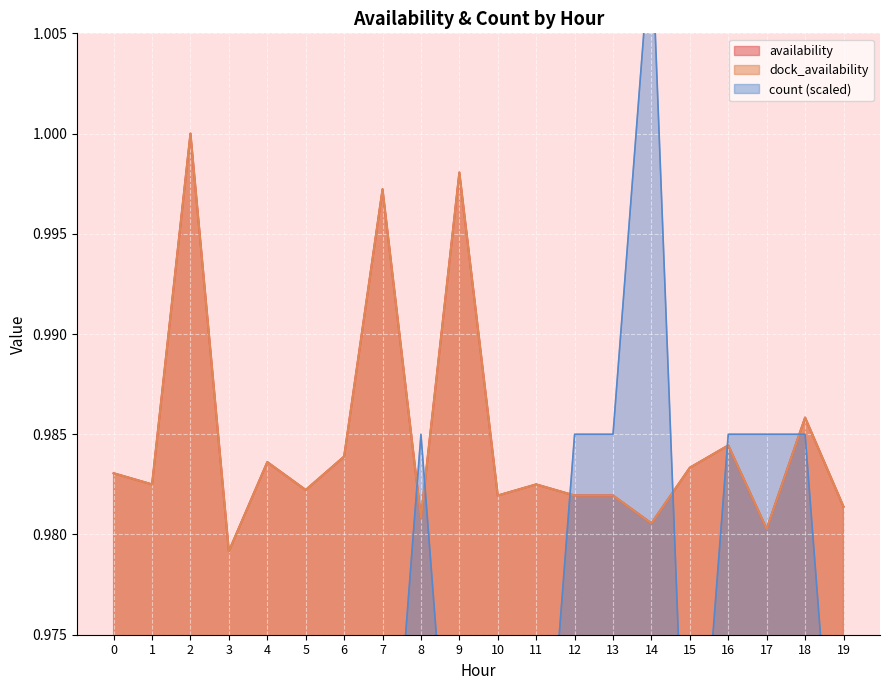

The dock_availability series shows 0.6 at 0. True or false?

False